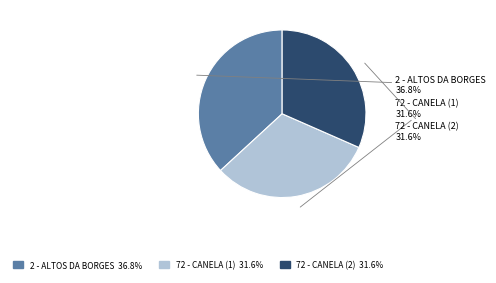

Count the number of slices in the pie.

3